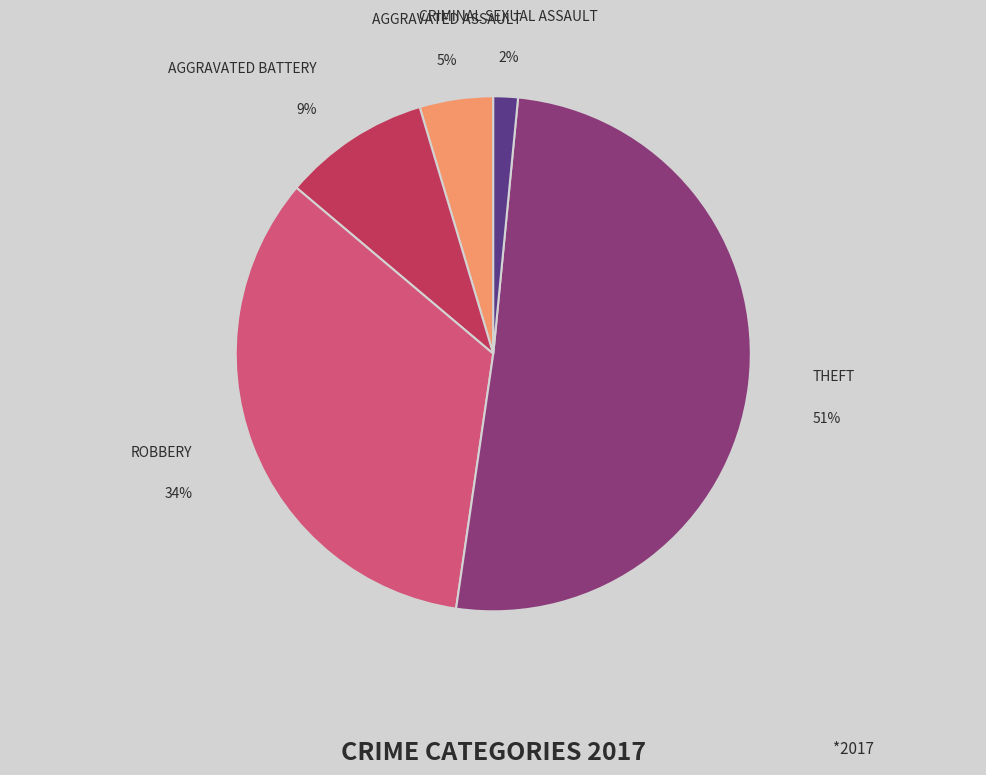

To the nearest percent, what is the difference between the largest and smallest slice percentages?

49%